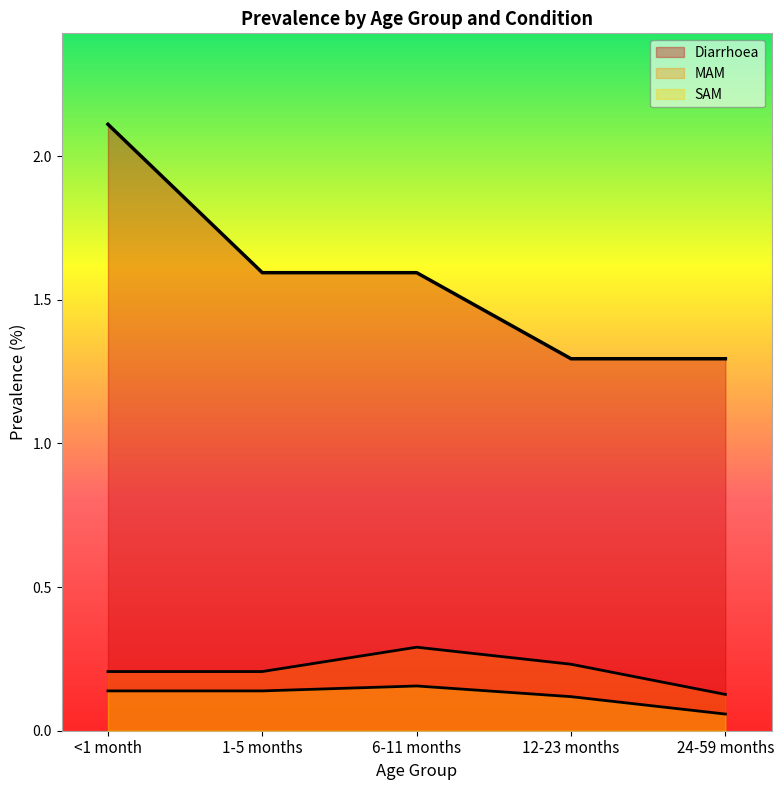

Reading left to right, extract all data points from this chart.

Diarrhoea: 2.1	1.6	1.6	1.3	1.3
MAM: 0.2	0.2	0.3	0.2	0.1
SAM: 0.1	0.1	0.2	0.1	0.1